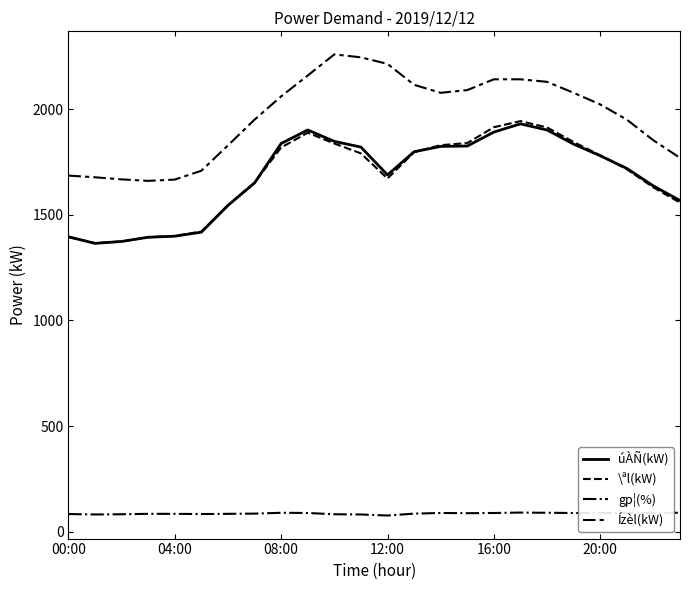

What is the value of the úÀÑ(kW) point at the 16th from the left?

1826